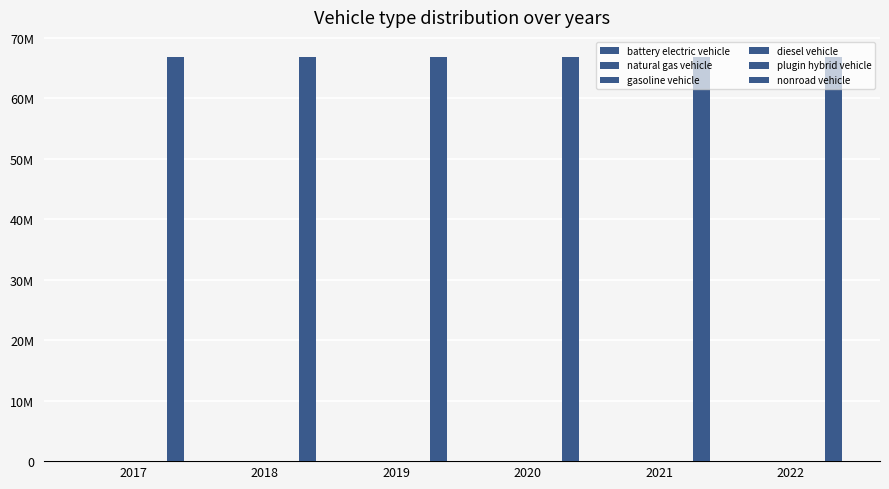

Which series has the largest range (max minus min)?

battery electric vehicle